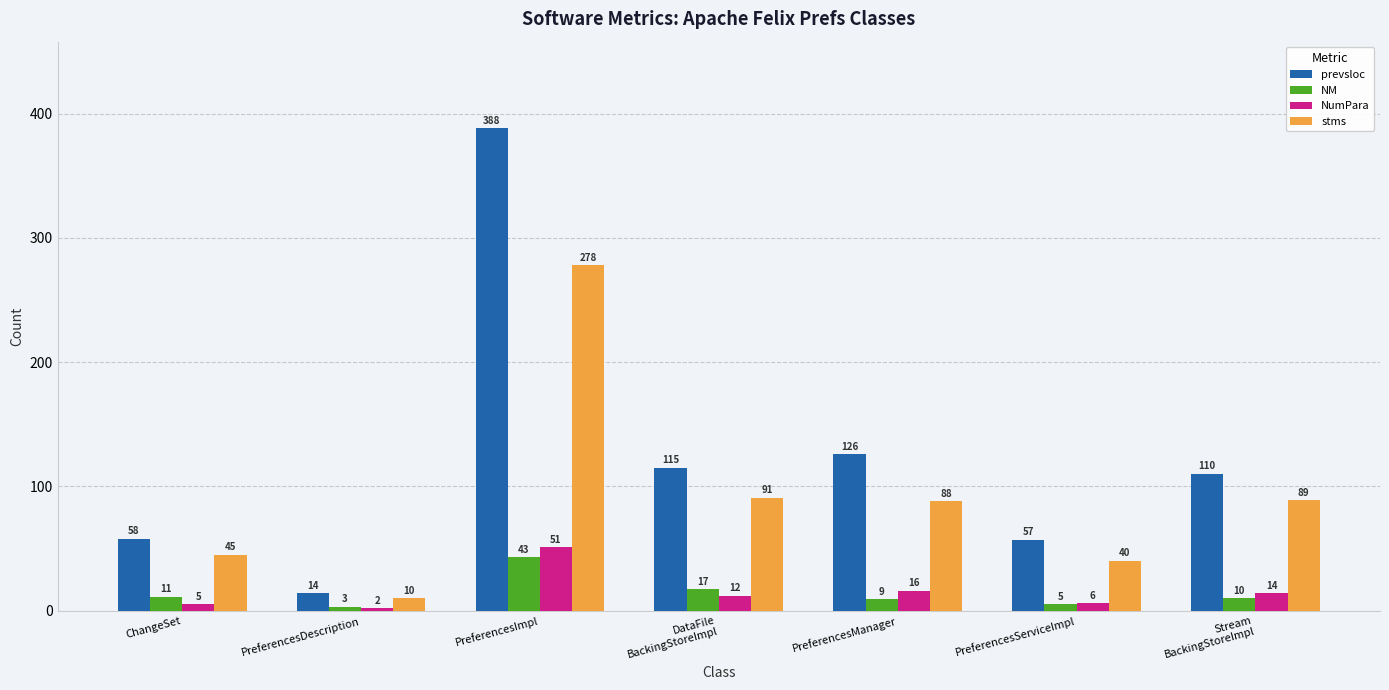

What position from the right is PreferencesImpl?

5